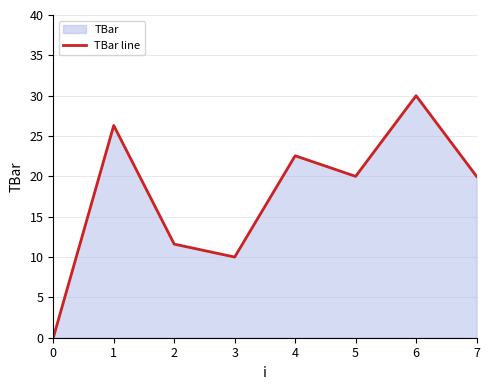

What is the difference between the maximum and minimum values?

30.0